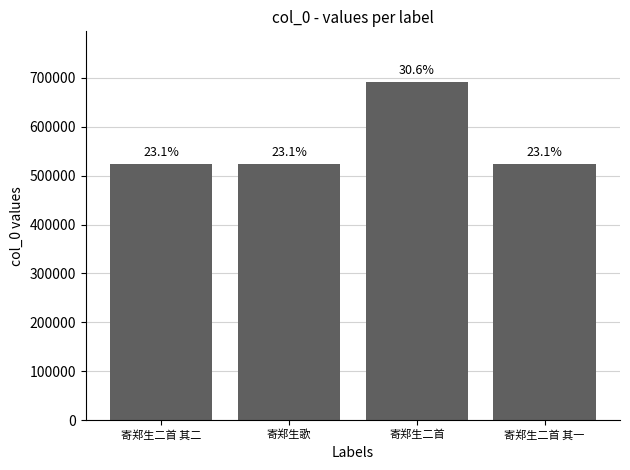

Does the chart contain any negative values?

No